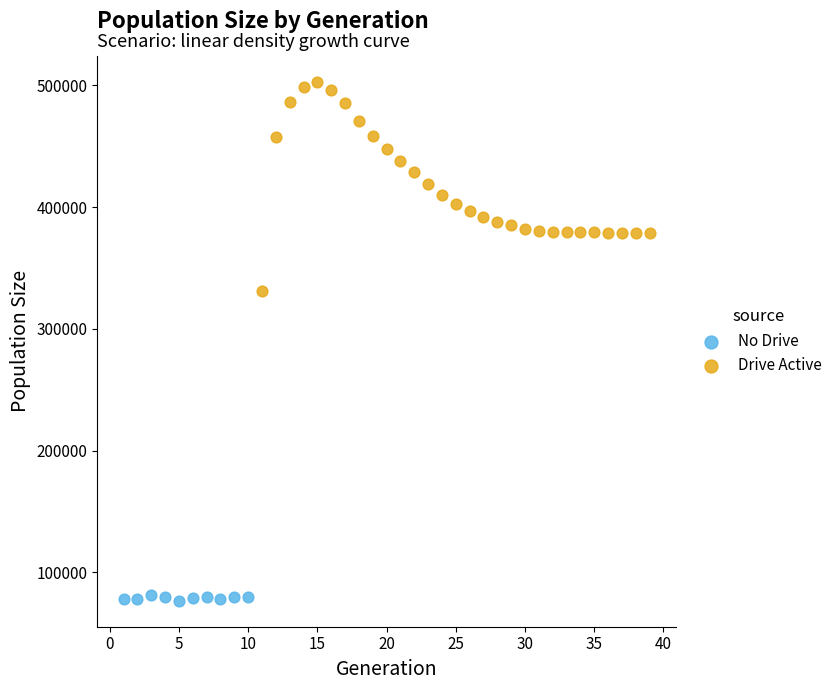

Which series has the largest Y range (max minus min)?

Drive Active